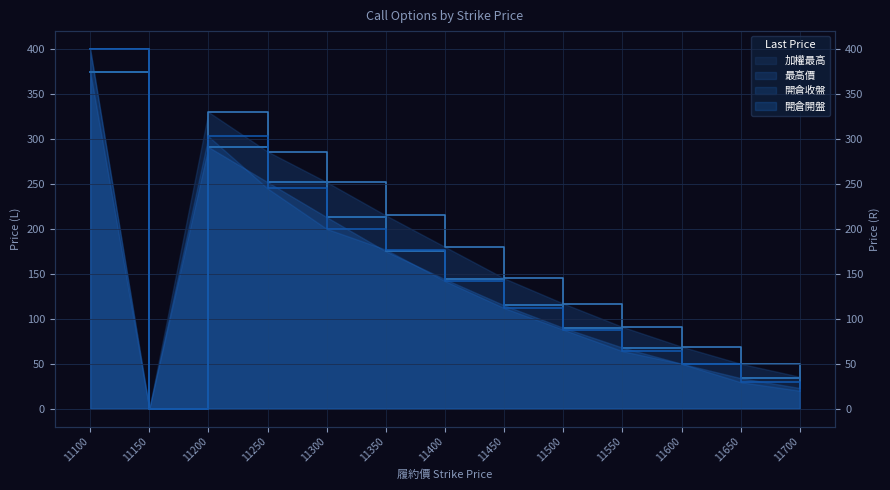

What is the sum of the 開倉開盤 values at 11100 and 11350?

577.0